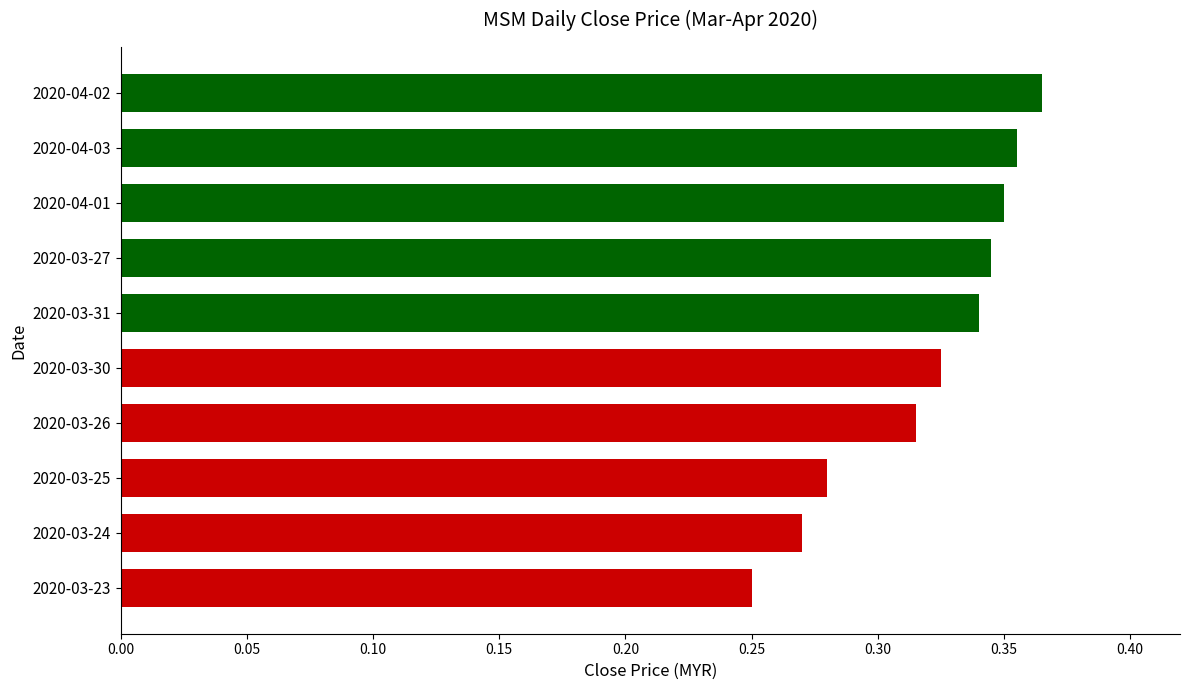

Are the bars horizontal?

Yes